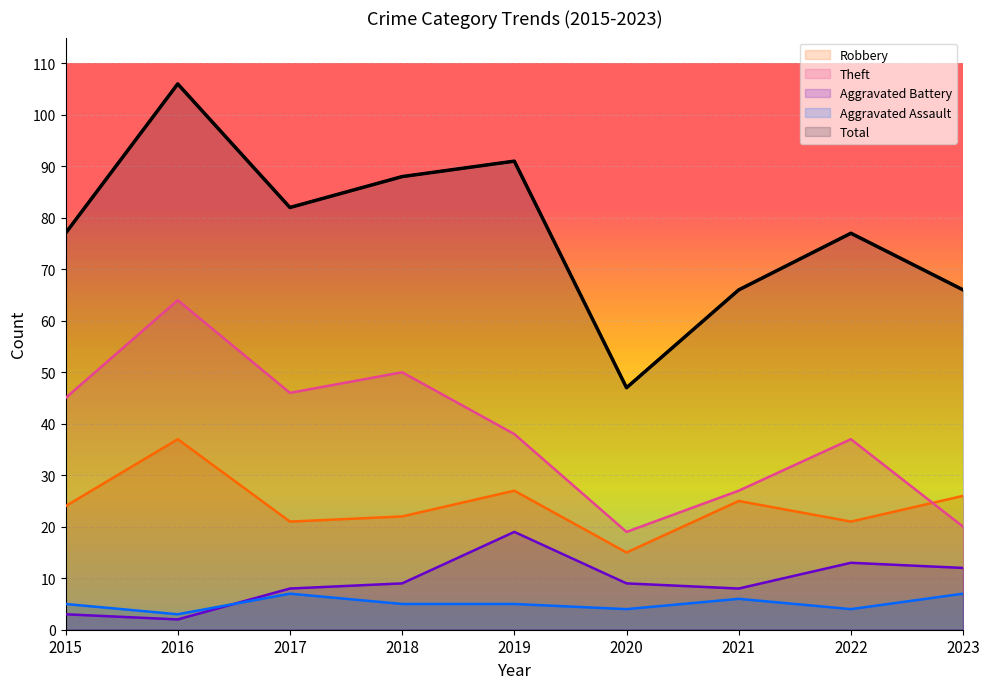

What is the maximum value shown in the chart?

106